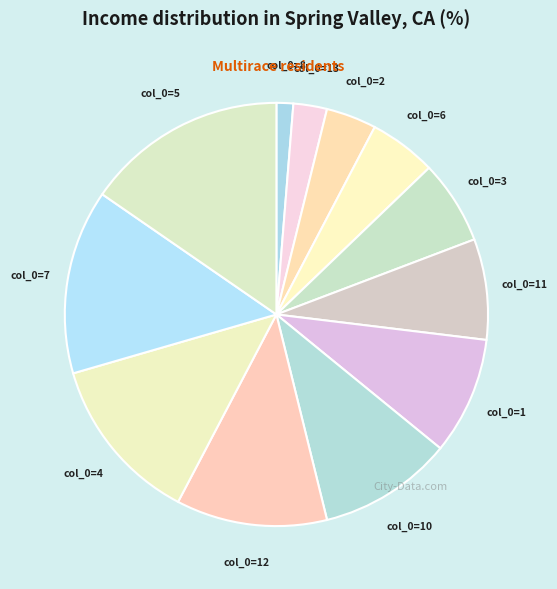

What is the smallest slice in the pie chart?

col_0=8